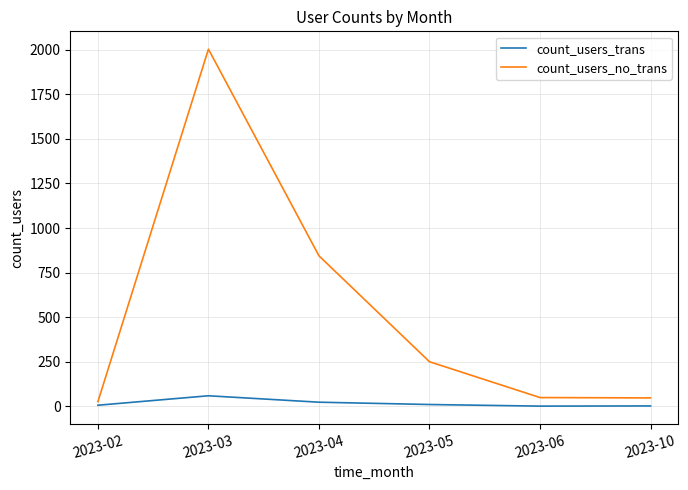

Count the number of categories in the chart.

6